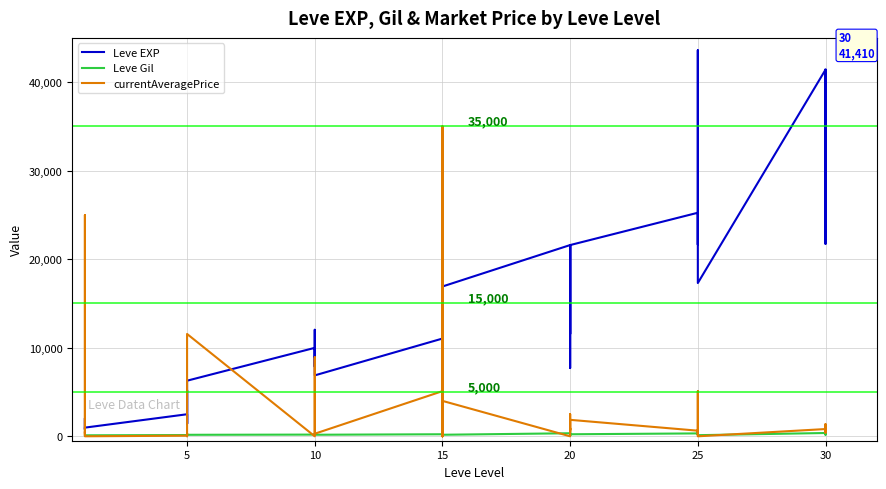

What is the difference between the maximum and minimum values in the Leve Gil series?

614.0